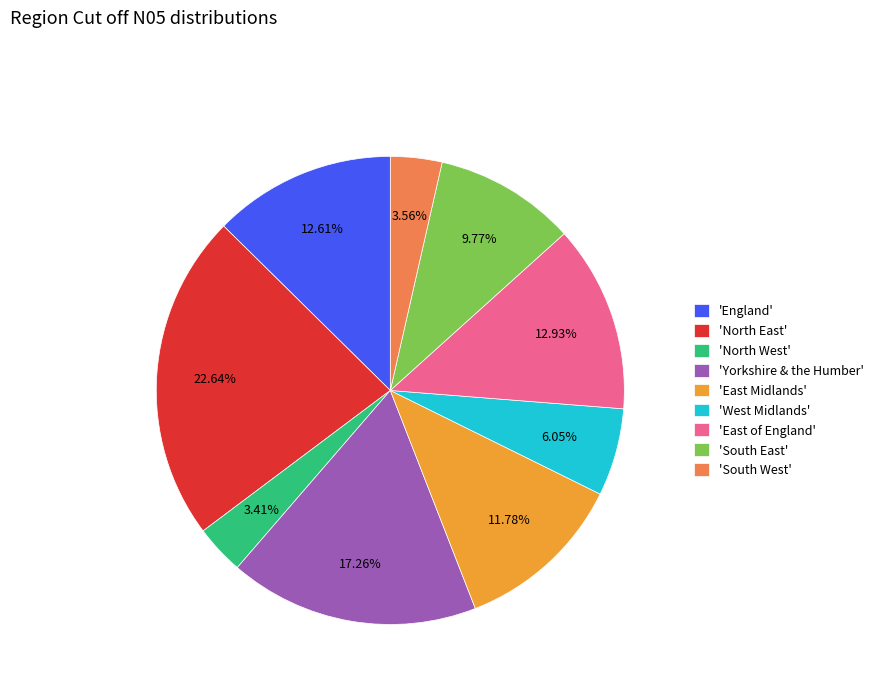

To the nearest percent, what is the average slice percentage?

11%